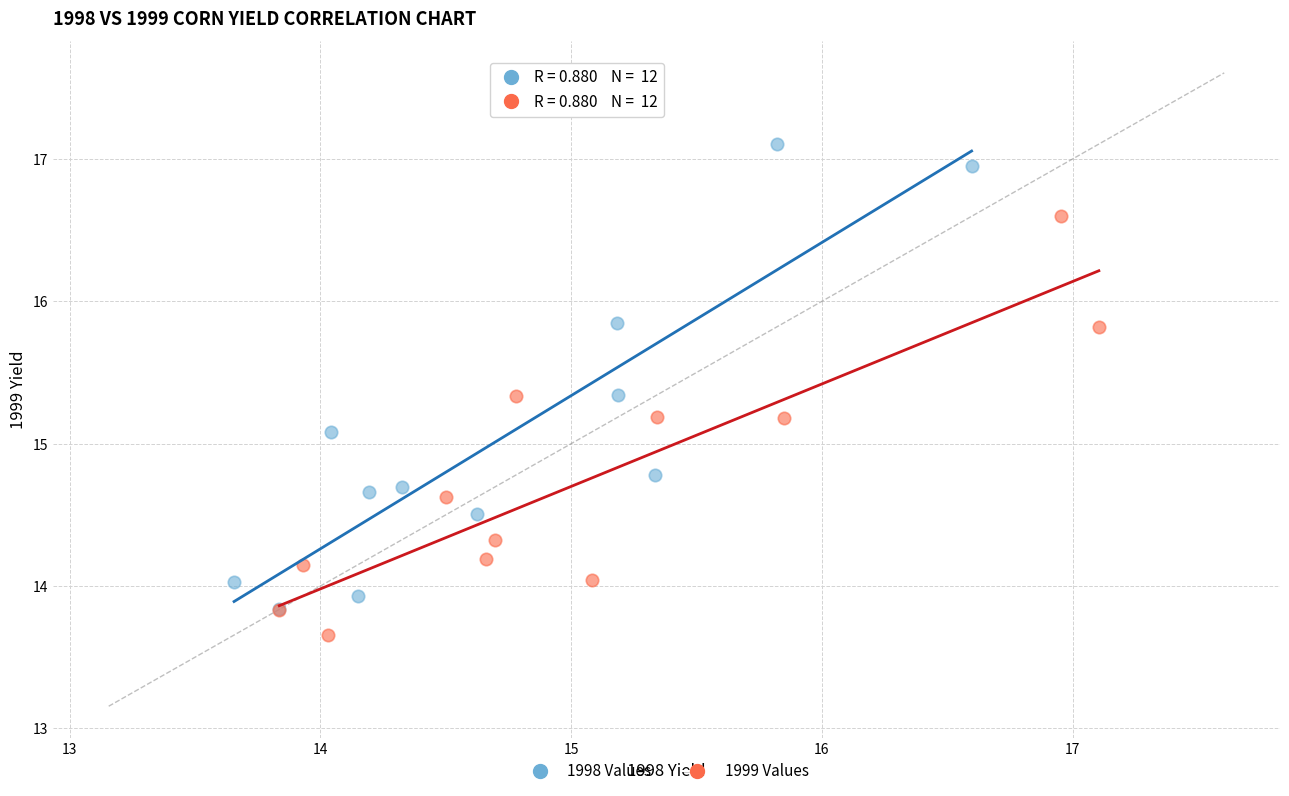

Which series reaches the maximum Y coordinate?

1998 Values